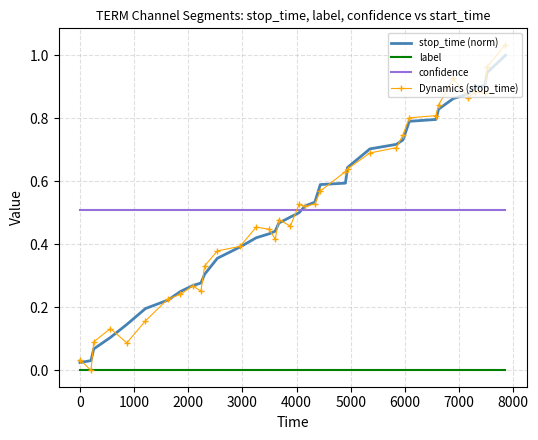

True or false: stop_time (norm) and label cross at least once.

False